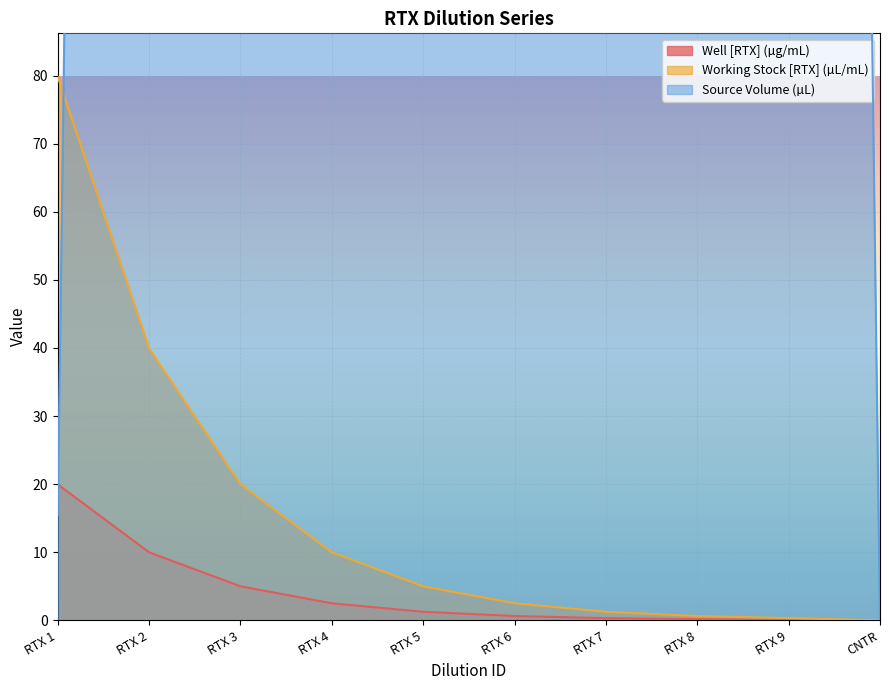

The Well [RTX] (µg/mL) series shows 0.3 at RTX 7. True or false?

True